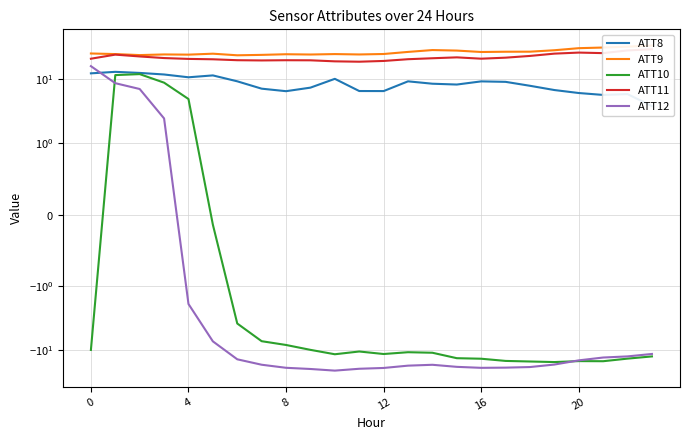

At how many categories does at least one series exceed 23?

24